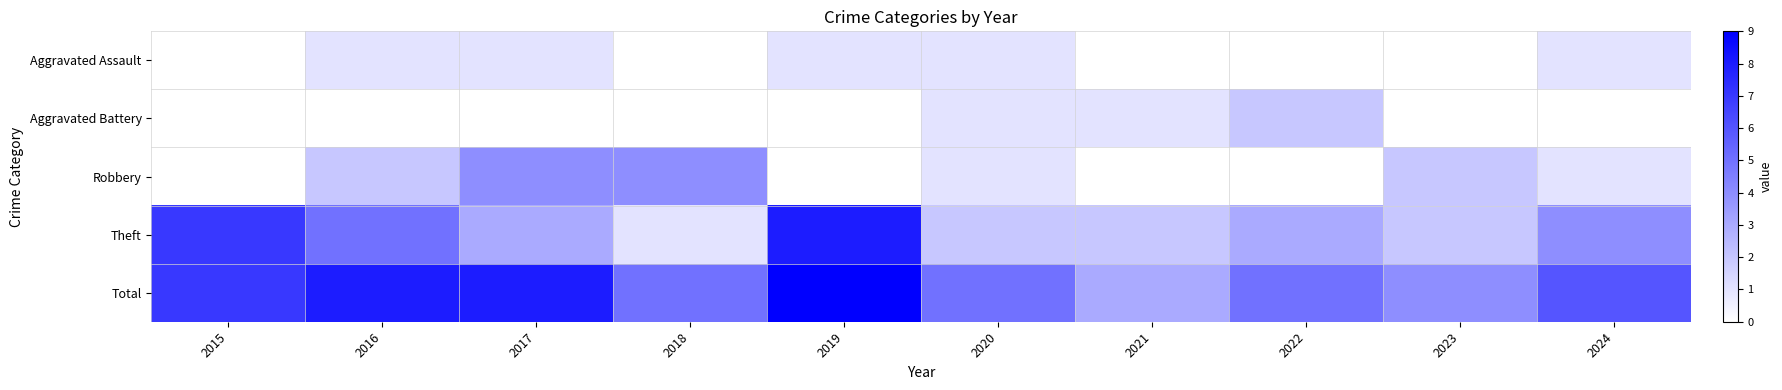

Between 2022 and 2023, which series saw the biggest shift?

Aggravated Battery